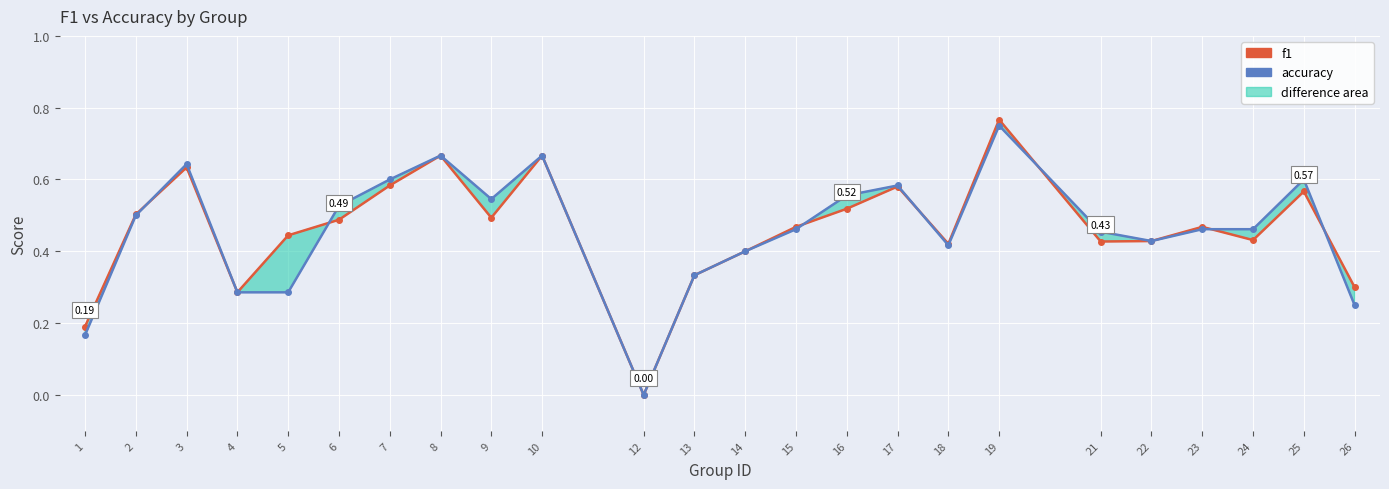

Which label corresponds to the smallest value in the chart?

12